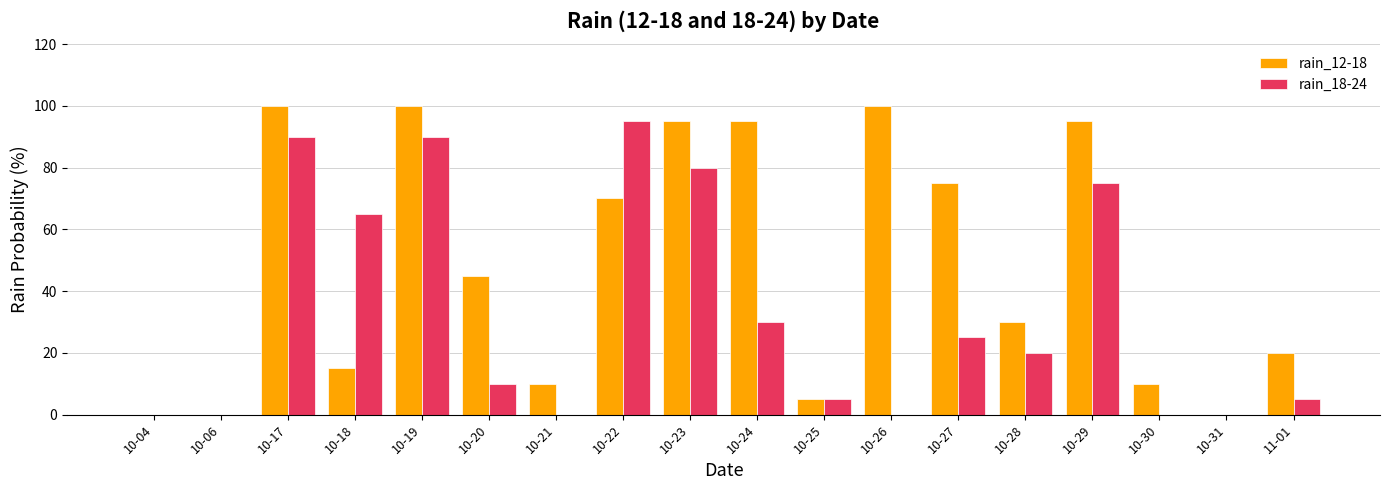

What is the maximum value shown in the chart?

100